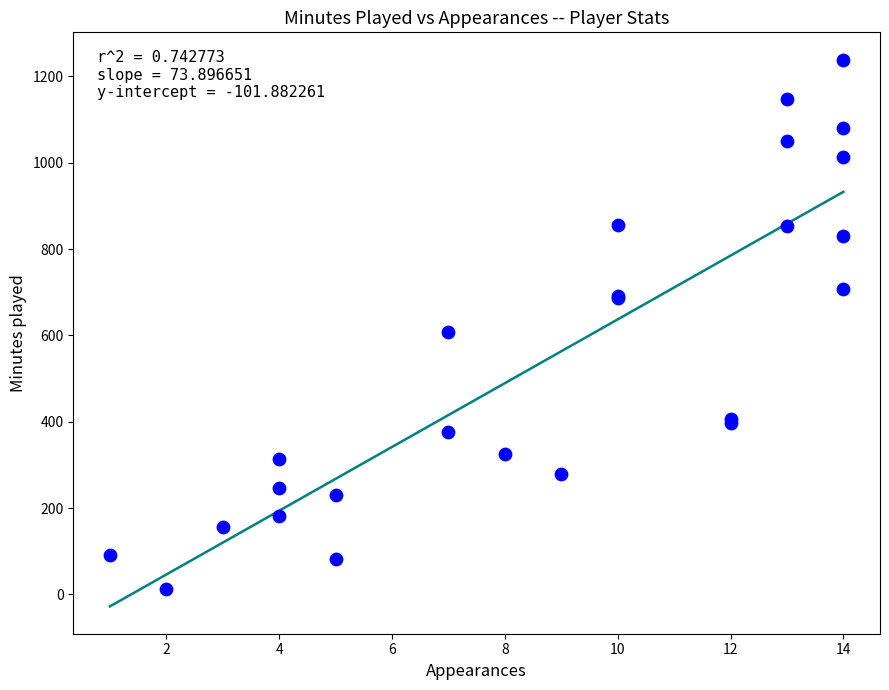

What Y value in the scatter plot is closest to 625?

607